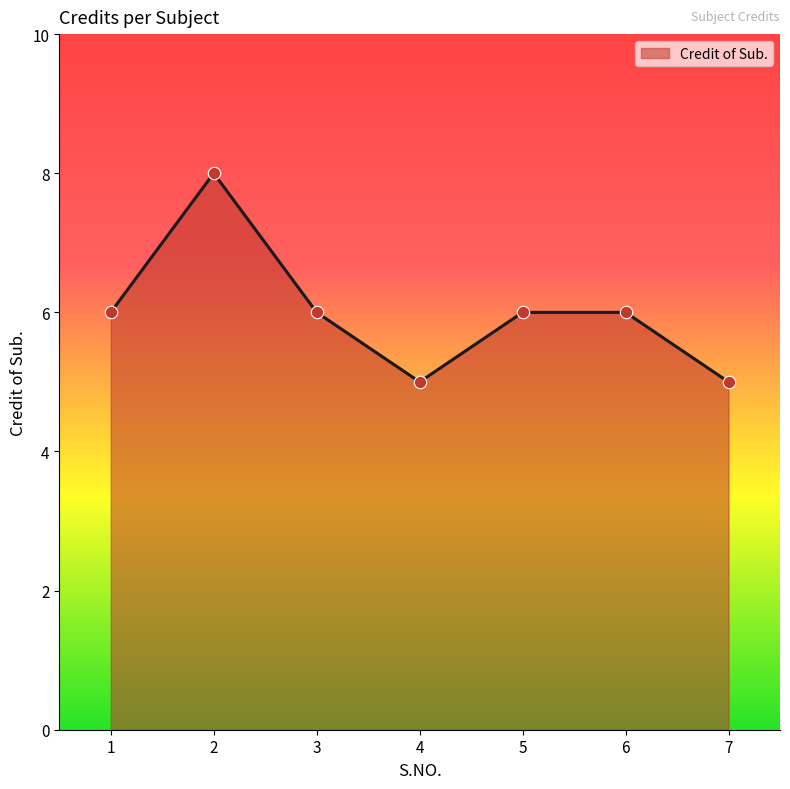

What is the change in value from 1 to 4?

-1